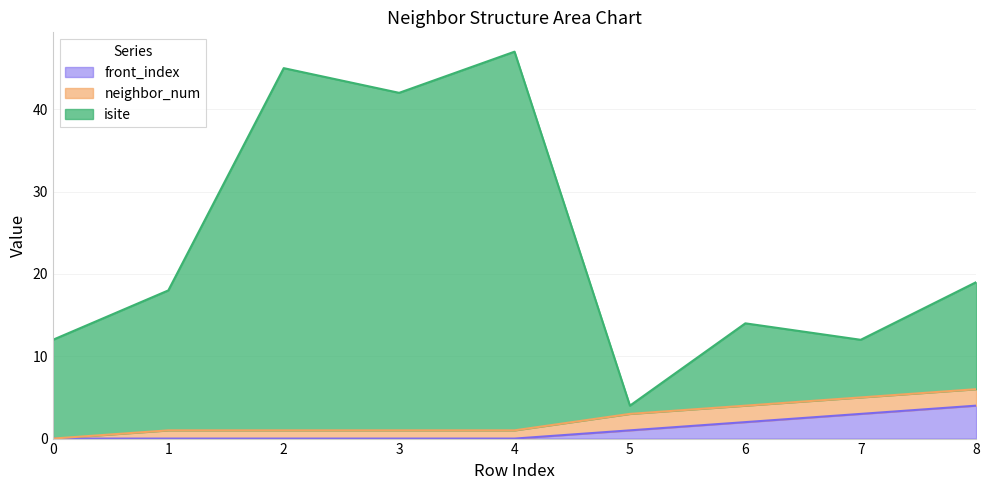

Which series has the largest range (max minus min)?

isite